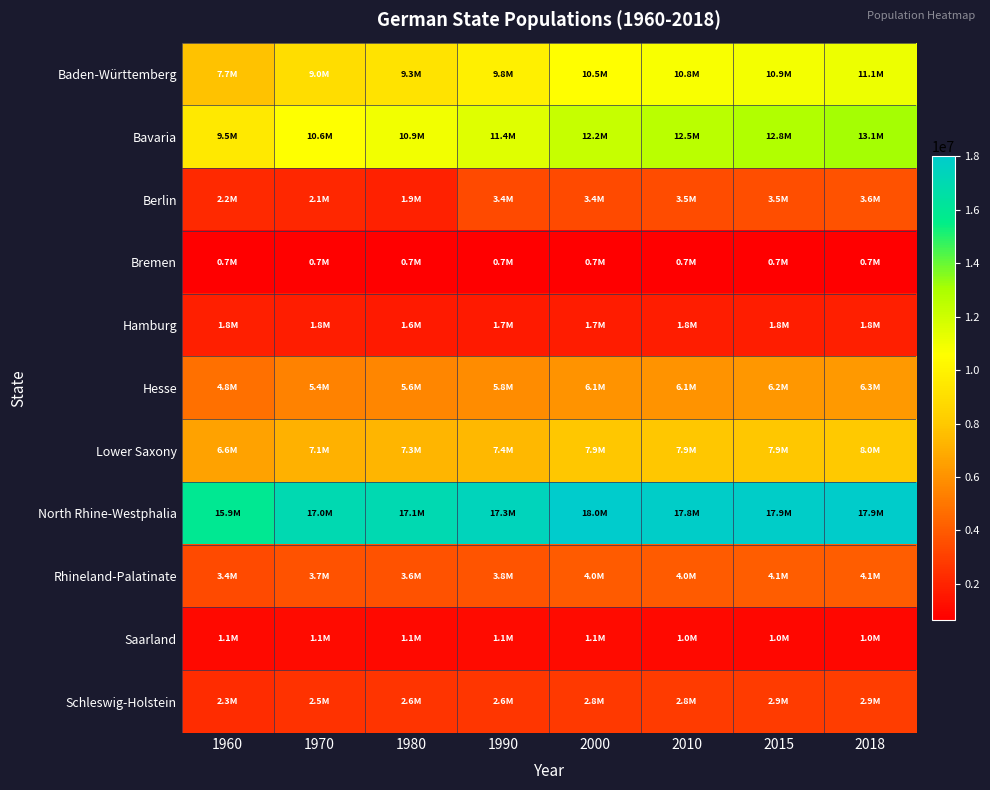

What is the total value across all series at 1970?

61001164